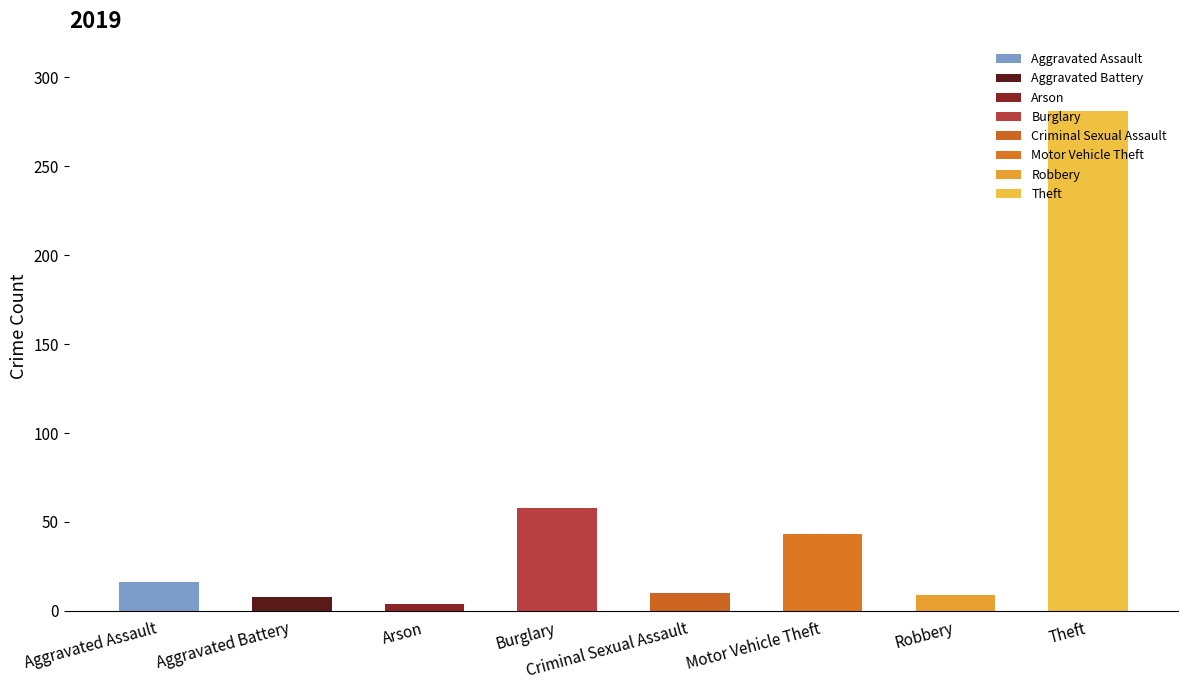

At which category does the chart reach its minimum across all series?

Arson